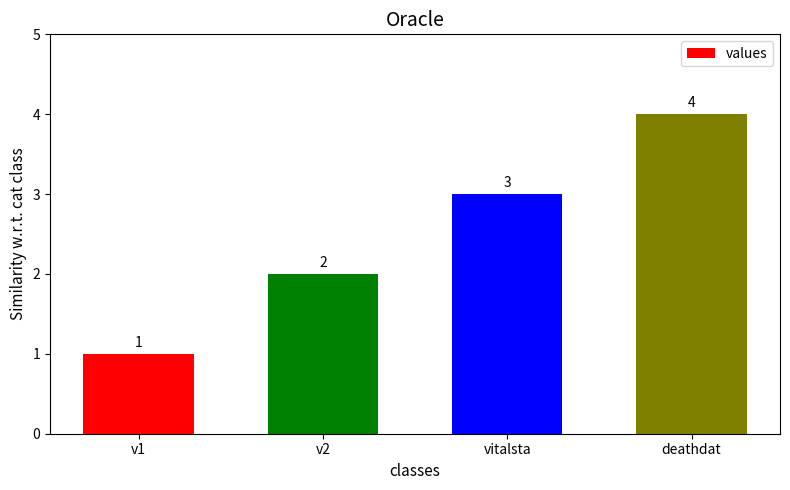

What is the sum of the values at v1 and v2?

3